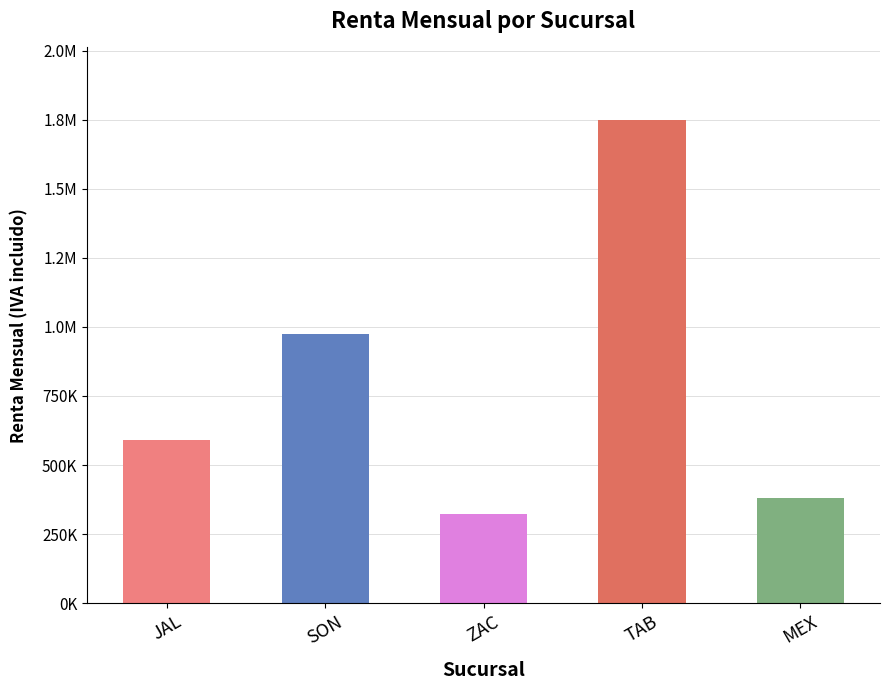

What is the difference between the values at MEX and ZAC?

59754.4